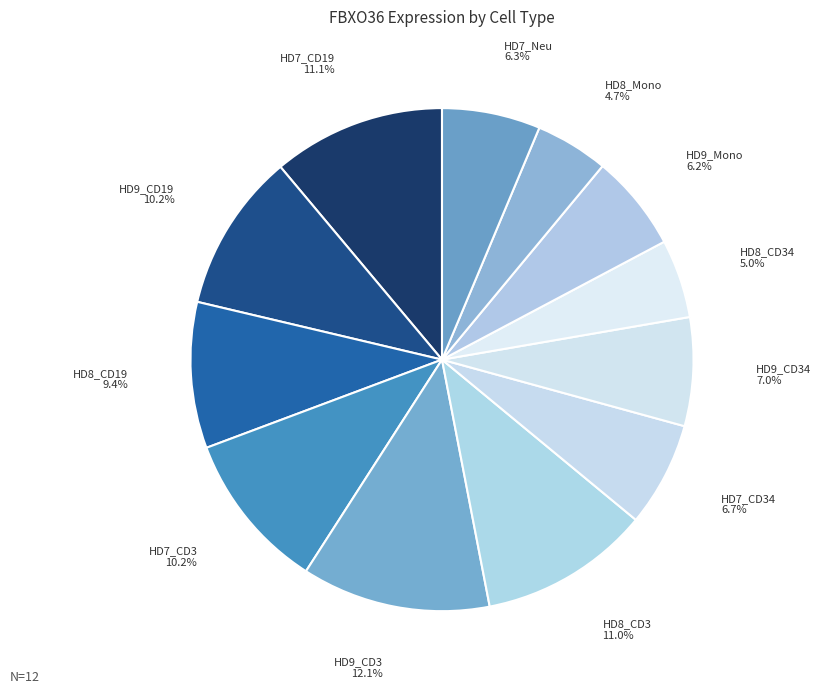

How many slices are in this pie chart?

12